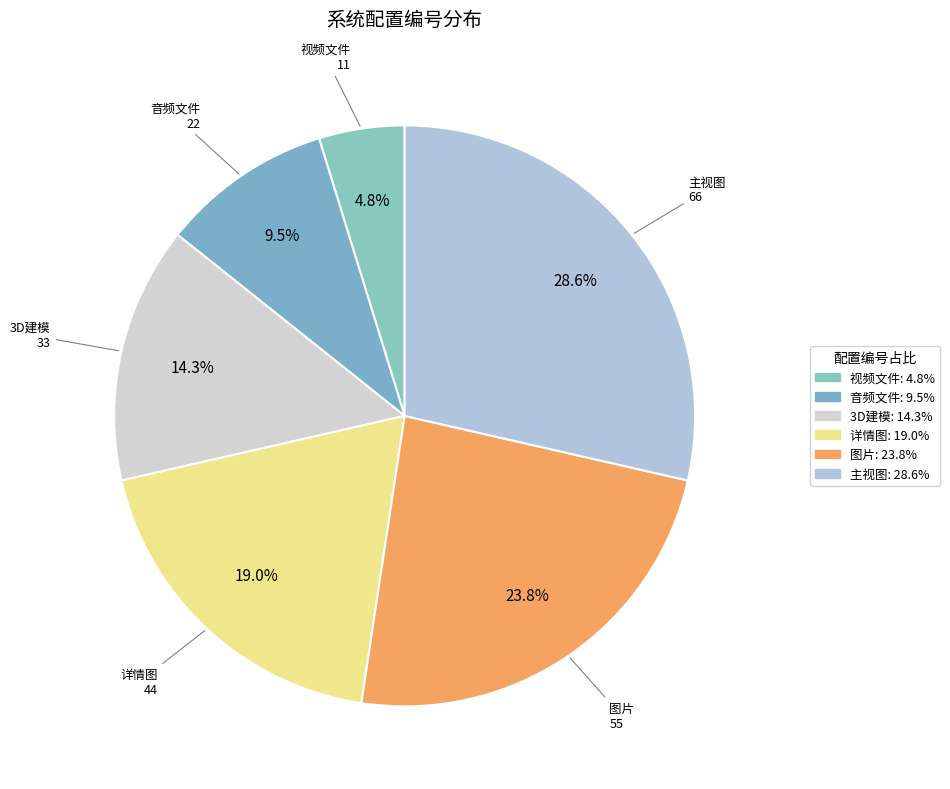

The 3D建模 slice represents 14% of the pie. True or false?

True